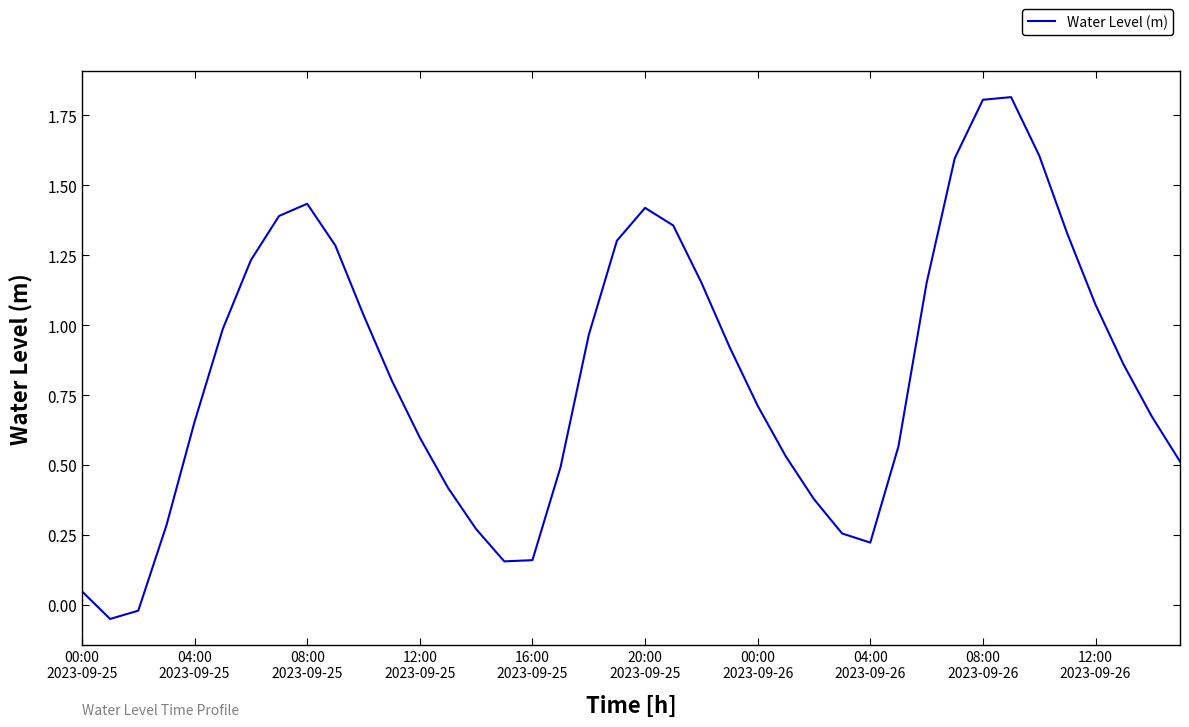

What is the difference between the maximum and minimum values?

1.9